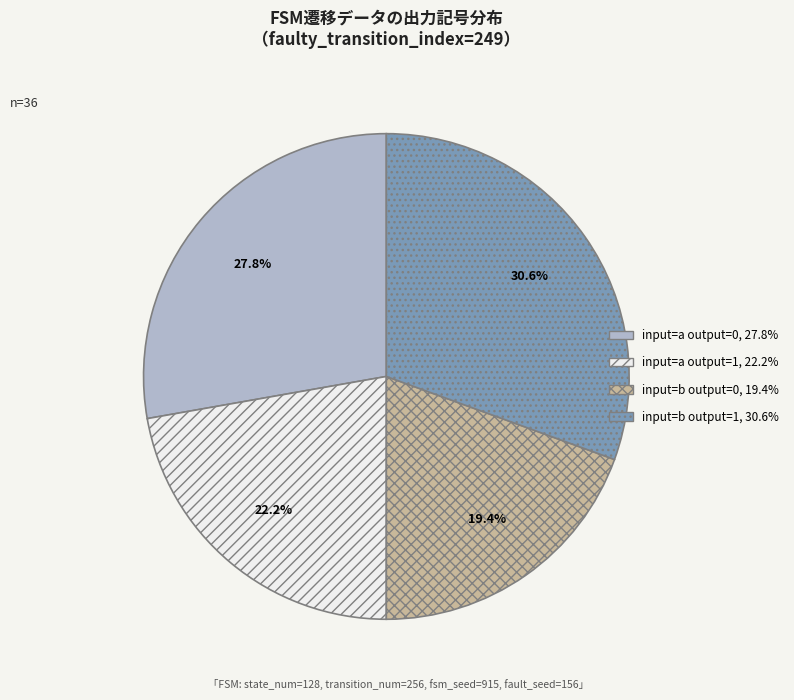

Is there any slice that represents more than half of the pie?

No